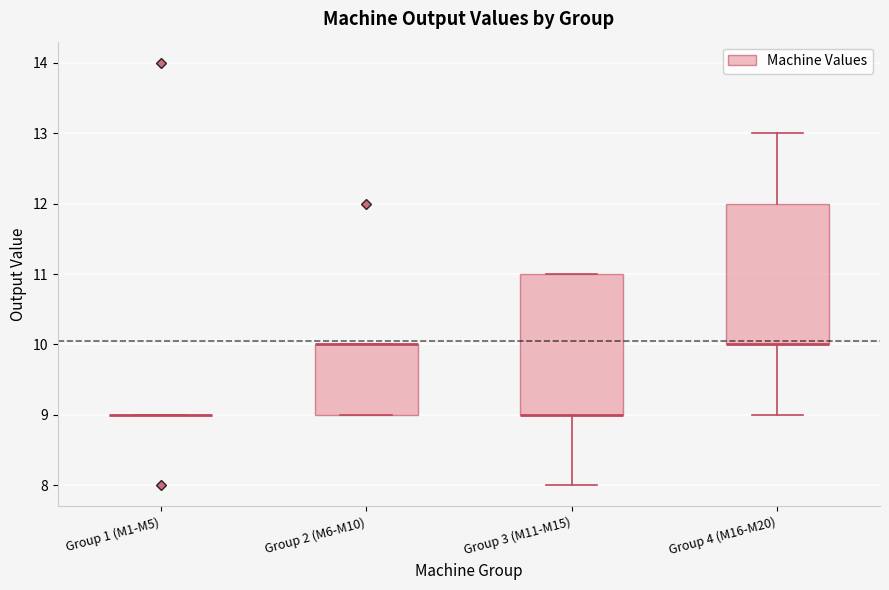

Reading left to right, read every box against the y-axis: the position of its median line, the range the box covers, and the ends of its whiskers. The values are not printed on the chart, so give them approximately, as read against the axis.

Group 1 (M1-M5): box collapsed to a line at 9, whiskers 9 to 9
Group 2 (M6-M10): median 10 (drawn on the box's upper edge), box 9 to 10, whiskers 9 to 10
Group 3 (M11-M15): median 9 (drawn on the box's lower edge), box 9 to 11, whiskers 8 to 11
Group 4 (M16-M20): median 10 (drawn on the box's lower edge), box 10 to 12, whiskers 9 to 13